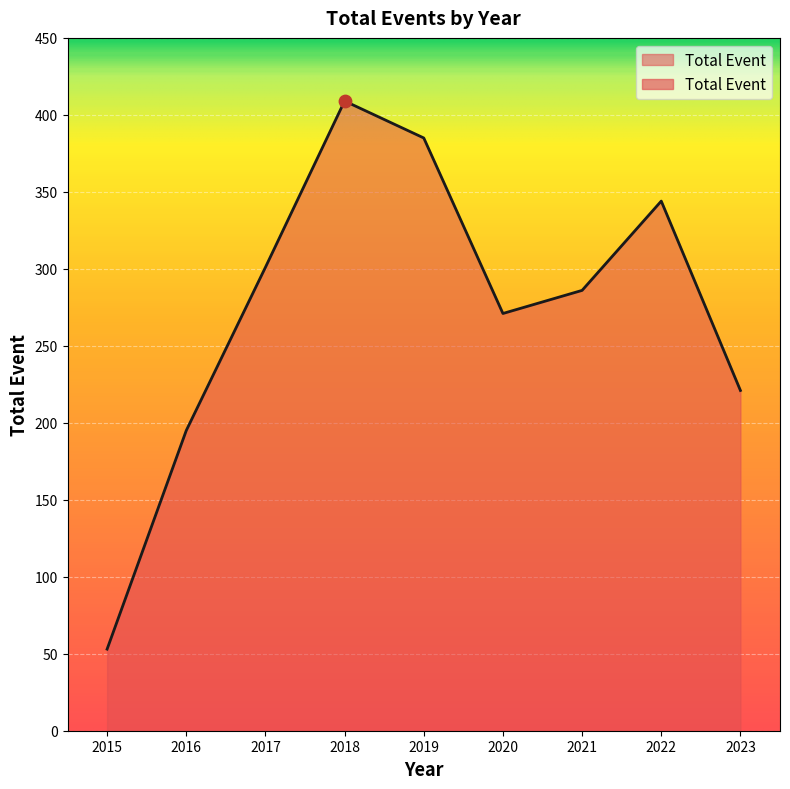

Approximately how many times larger is the value at 2022 compared to 2023?

1.6